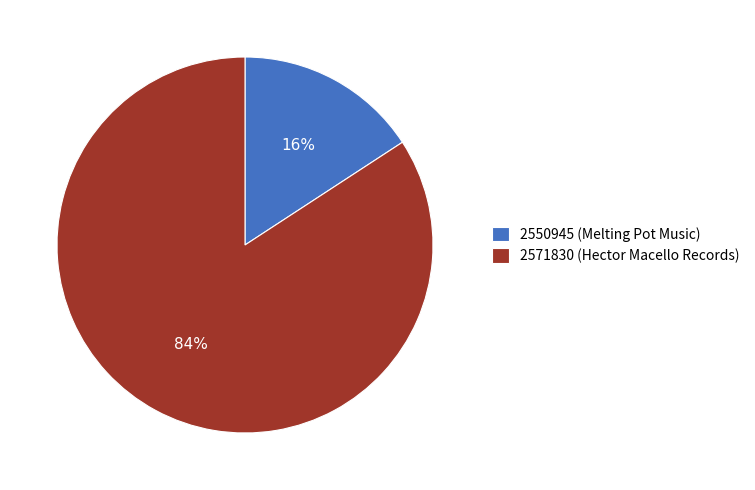

What is the largest slice in the pie chart?

2571830